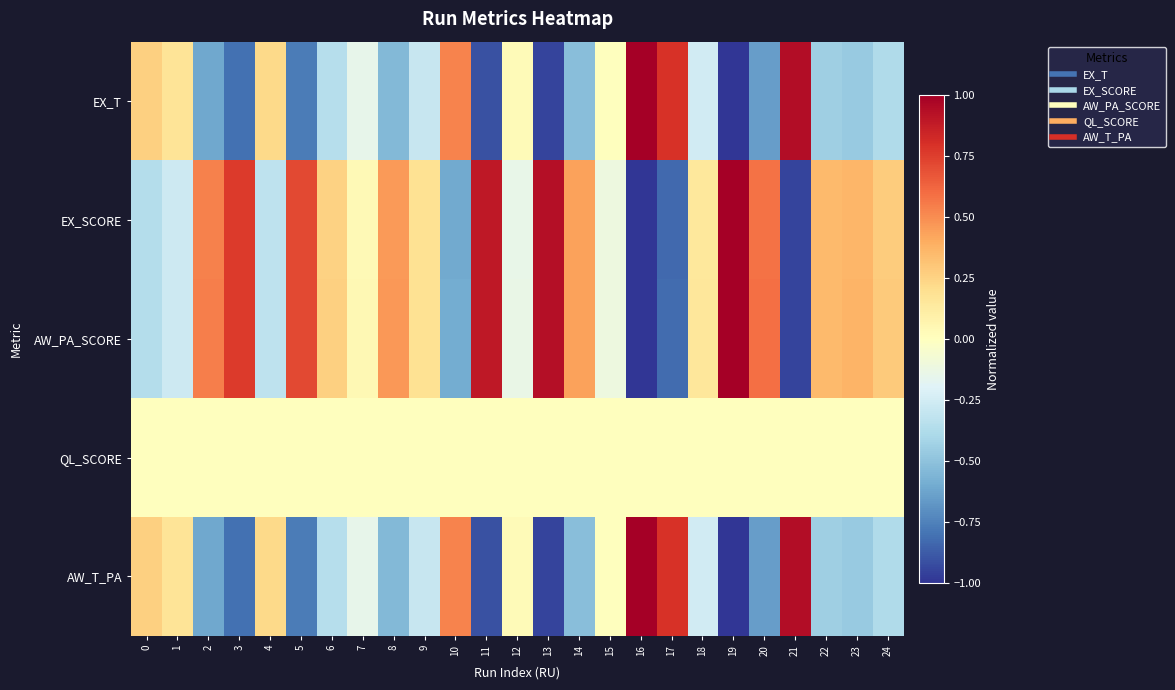

Which category has the highest value across all series?

16